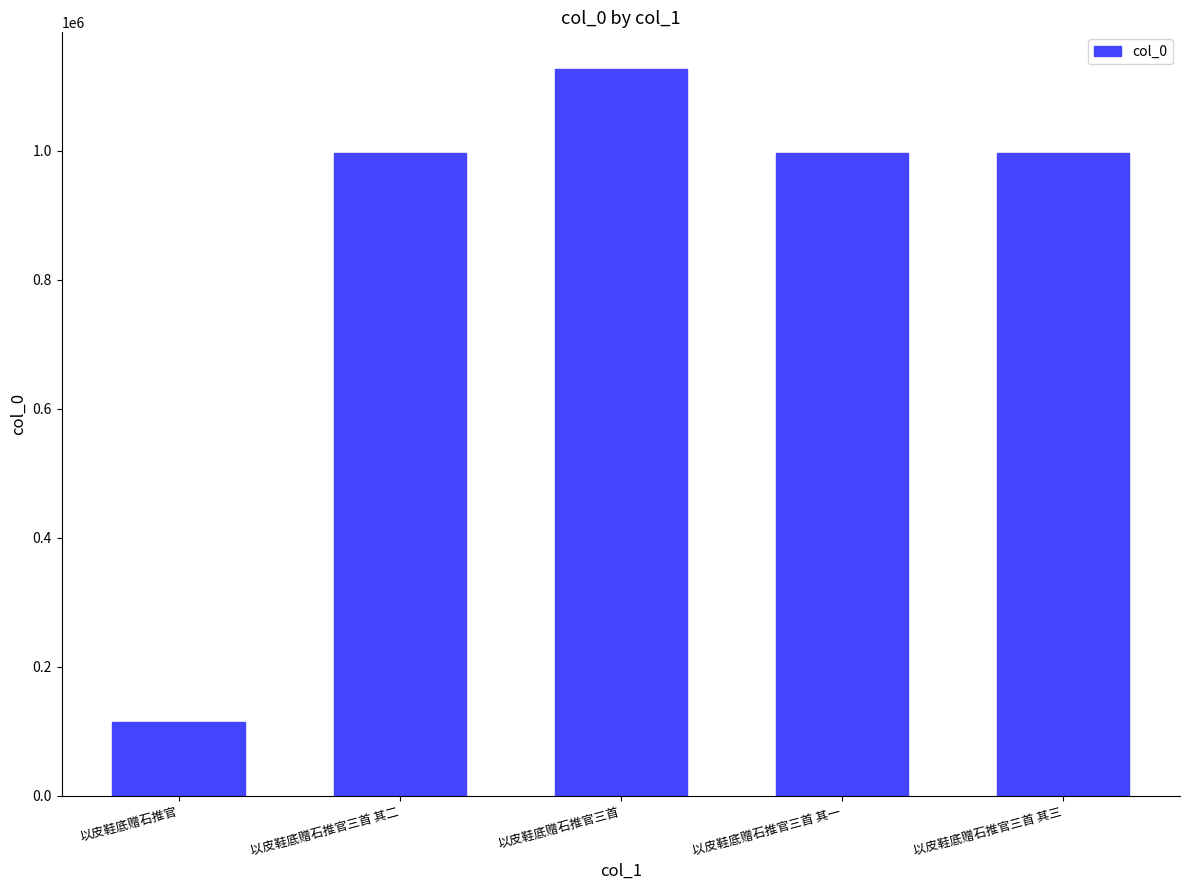

How many categories are shown in the chart?

5